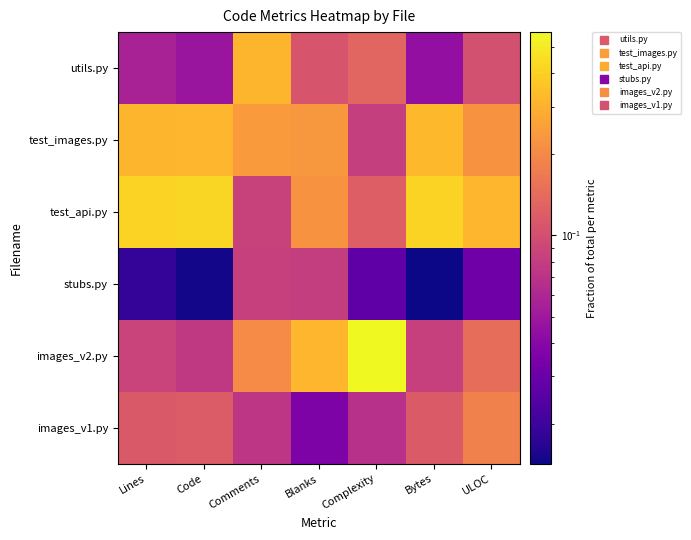

At Comments, list the series in order from smallest to largest.

images_v1.py, stubs.py, test_api.py, images_v2.py, test_images.py, utils.py